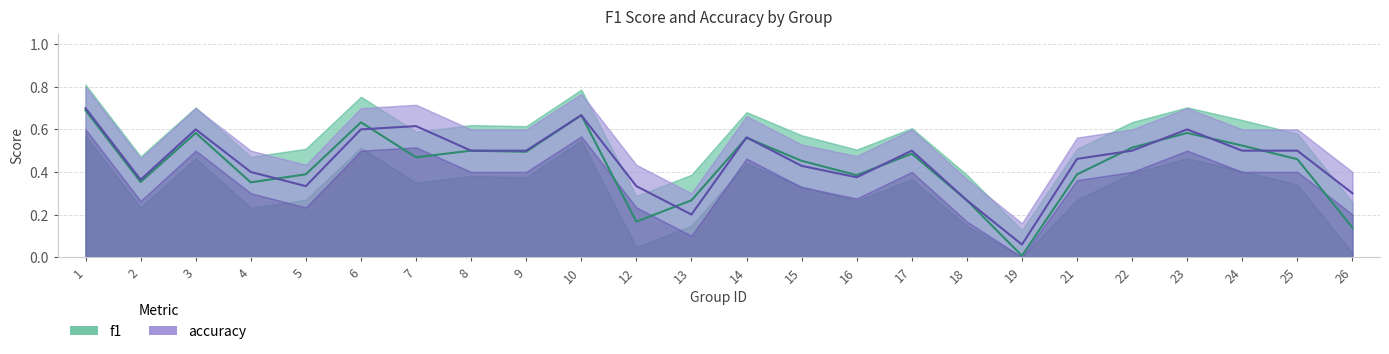

True or false: accuracy and f1 cross at least once.

True